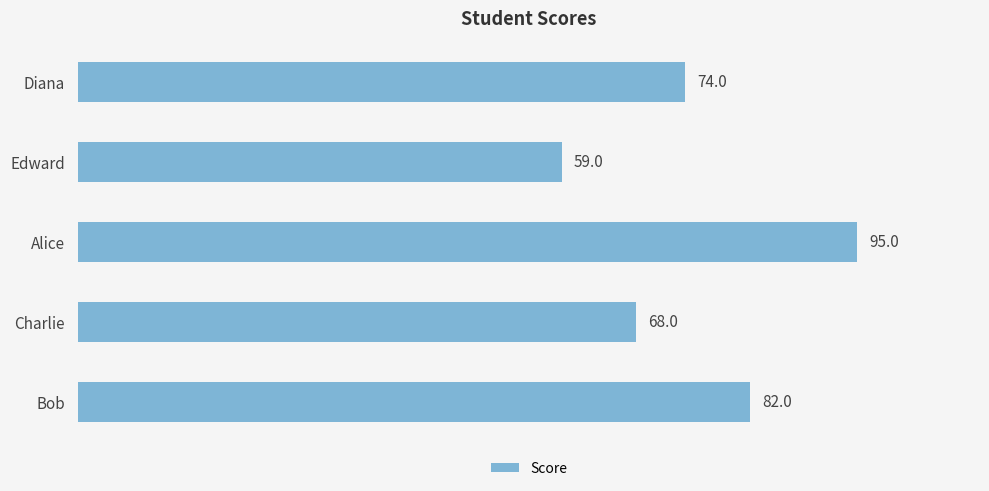

Are the bars horizontal?

Yes